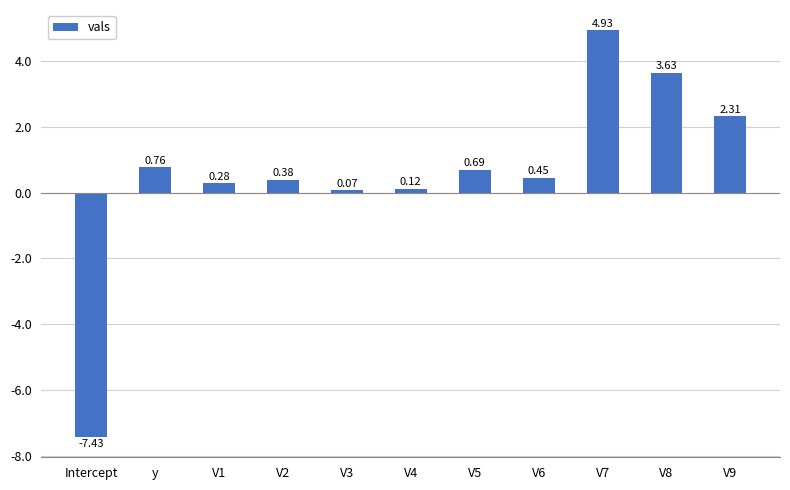

Between V2 and V6, which is larger?

V6